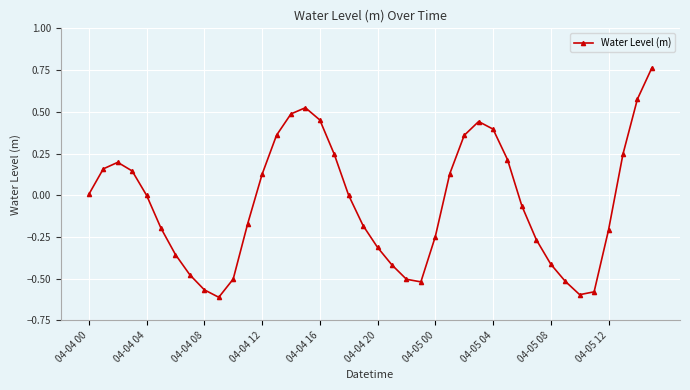

How many interior local valleys (lower than both neighbors) does the data have?

3